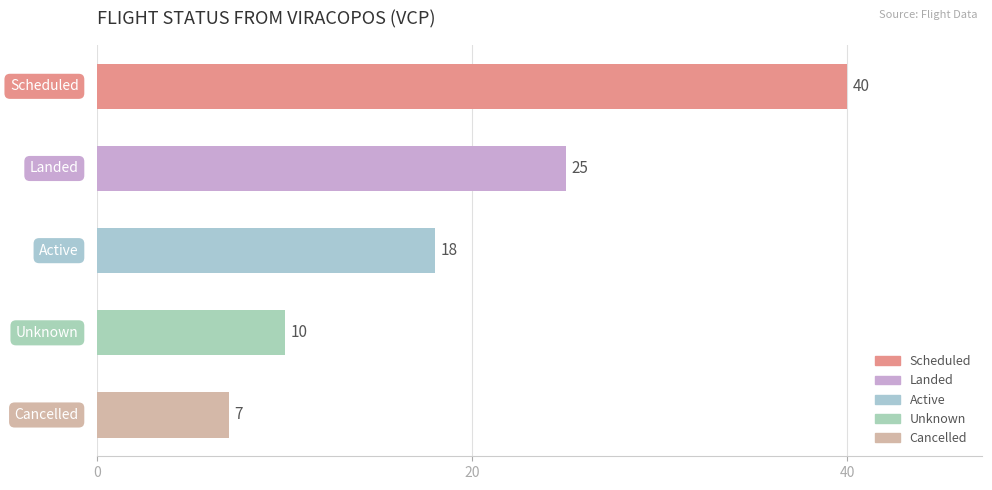

Approximately how many times larger is the value at landed compared to scheduled?

0.6